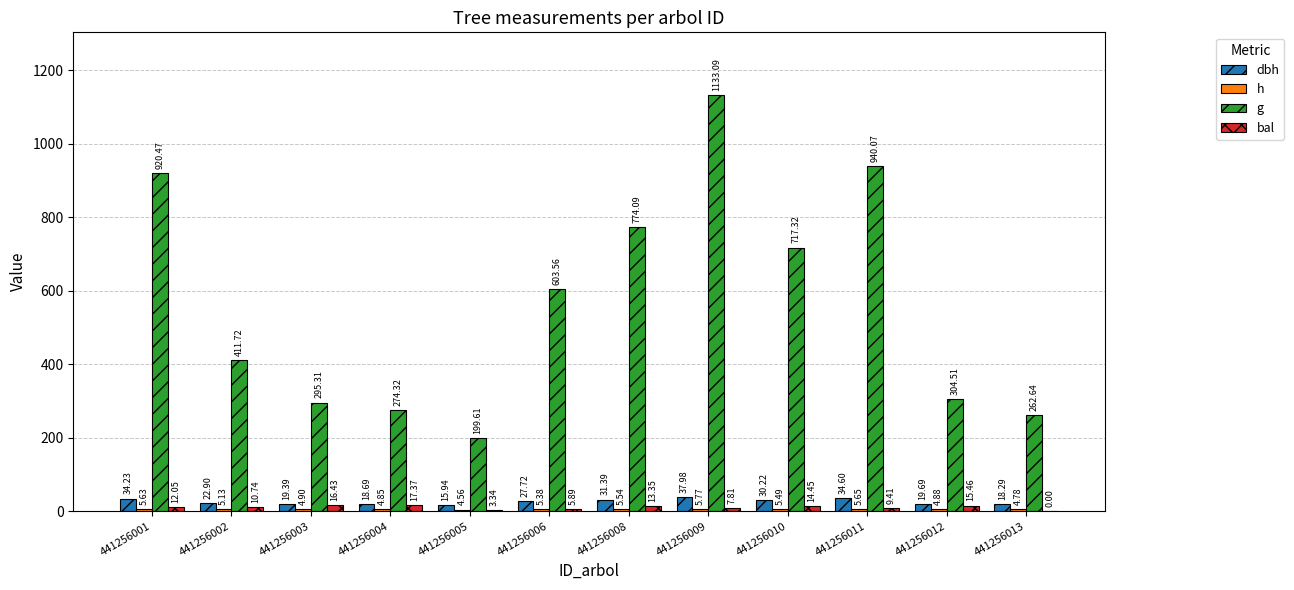

What are all the series names shown in the legend?

dbh, h, g, bal